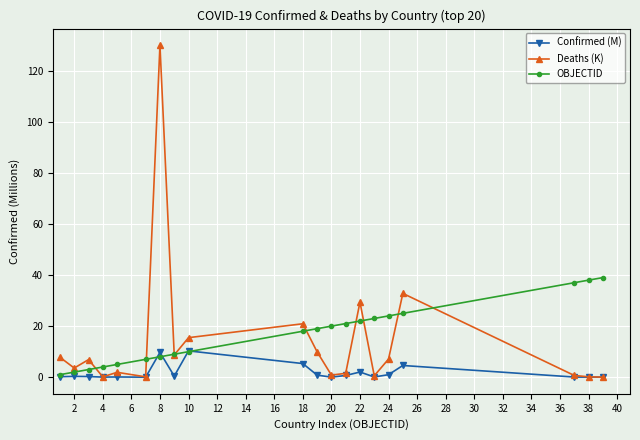

True or false: Confirmed (M) has more than 0 interior local peaks.

True